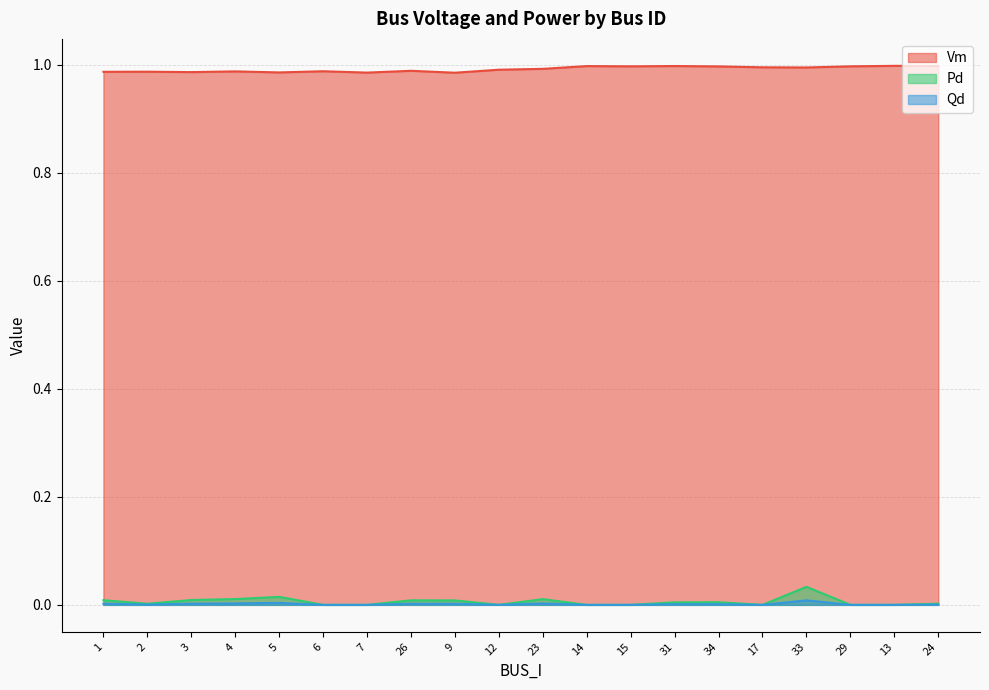

Reading right to left, what are all the values shown in this chart?

Vm: 1.0	1.0	1.0	1.0	1.0	1.0	1.0	1.0	1.0	1.0	1.0	1.0	1.0	1.0	1.0	1.0	1.0	1.0	1.0	1.0
Pd: 0.0	0.0	0.0	0.0	0.0	0.0	0.0	0.0	0.0	0.0	0.0	0.0	0.0	0.0	0.0	0.0	0.0	0.0	0.0	0.0
Qd: 0.0	0.0	0.0	0.0	0.0	0.0	0.0	0.0	0.0	0.0	0.0	0.0	0.0	0.0	0.0	0.0	0.0	0.0	0.0	0.0